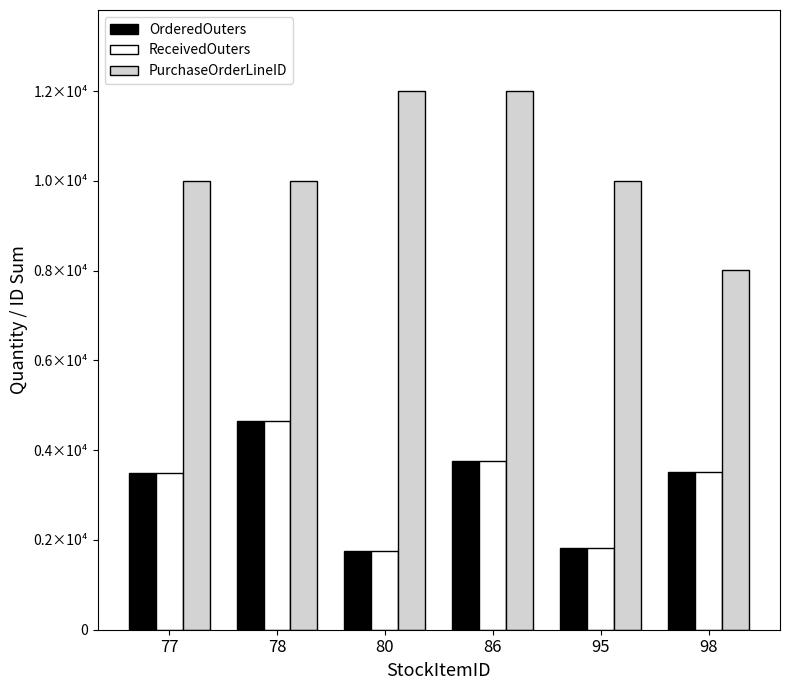

What is the lowest value of the ReceivedOuters series?

1746